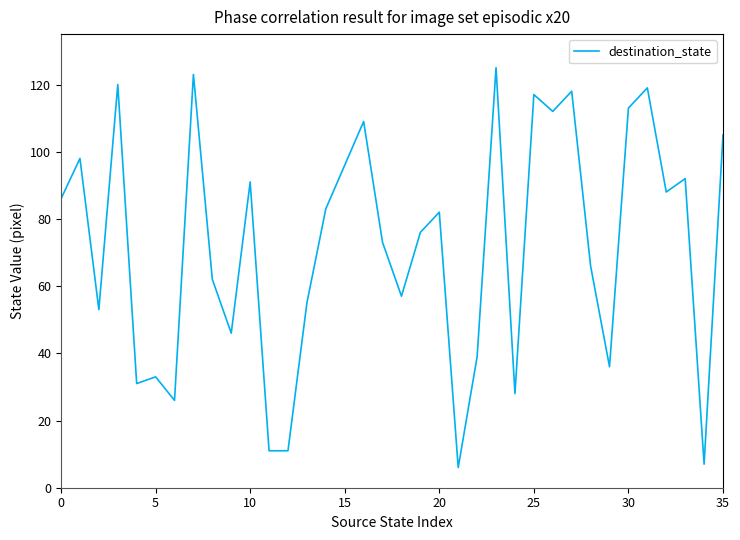

What is the smallest value displayed?

6